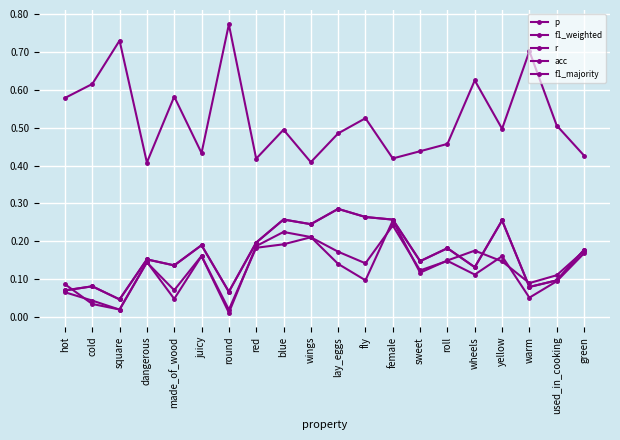

Reading left to right, what are all the values shown in this chart?

p: 0.1	0.0	0.0	0.1	0.0	0.2	0.0	0.2	0.2	0.2	0.1	0.1	0.3	0.1	0.1	0.2	0.1	0.1	0.1	0.2
f1_weighted: 0.1	0.0	0.0	0.1	0.1	0.2	0.0	0.2	0.2	0.2	0.2	0.1	0.2	0.1	0.1	0.1	0.2	0.1	0.1	0.2
r: 0.1	0.1	0.0	0.2	0.1	0.2	0.1	0.2	0.3	0.2	0.3	0.3	0.3	0.1	0.2	0.1	0.3	0.1	0.1	0.2
acc: 0.1	0.1	0.0	0.2	0.1	0.2	0.1	0.2	0.3	0.2	0.3	0.3	0.3	0.1	0.2	0.1	0.3	0.1	0.1	0.2
f1_majority: 0.6	0.6	0.7	0.4	0.6	0.4	0.8	0.4	0.5	0.4	0.5	0.5	0.4	0.4	0.5	0.6	0.5	0.7	0.5	0.4